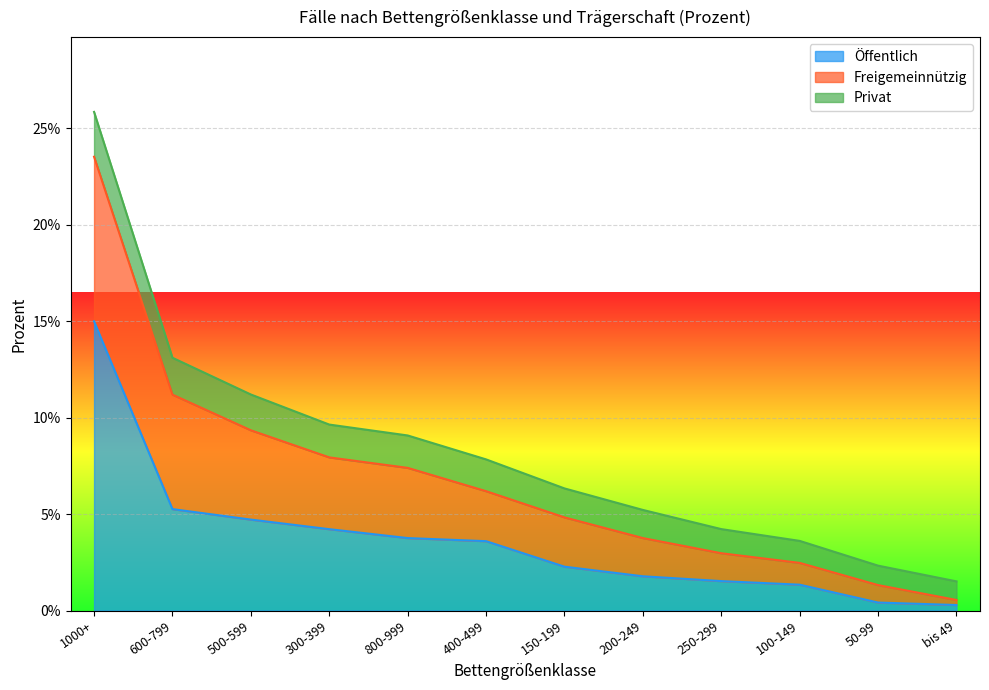

Rank the categories by Öffentlich value from highest to lowest.

1000+, 600-799, 500-599, 300-399, 800-999, 400-499, 150-199, 200-249, 250-299, 100-149, 50-99, bis 49